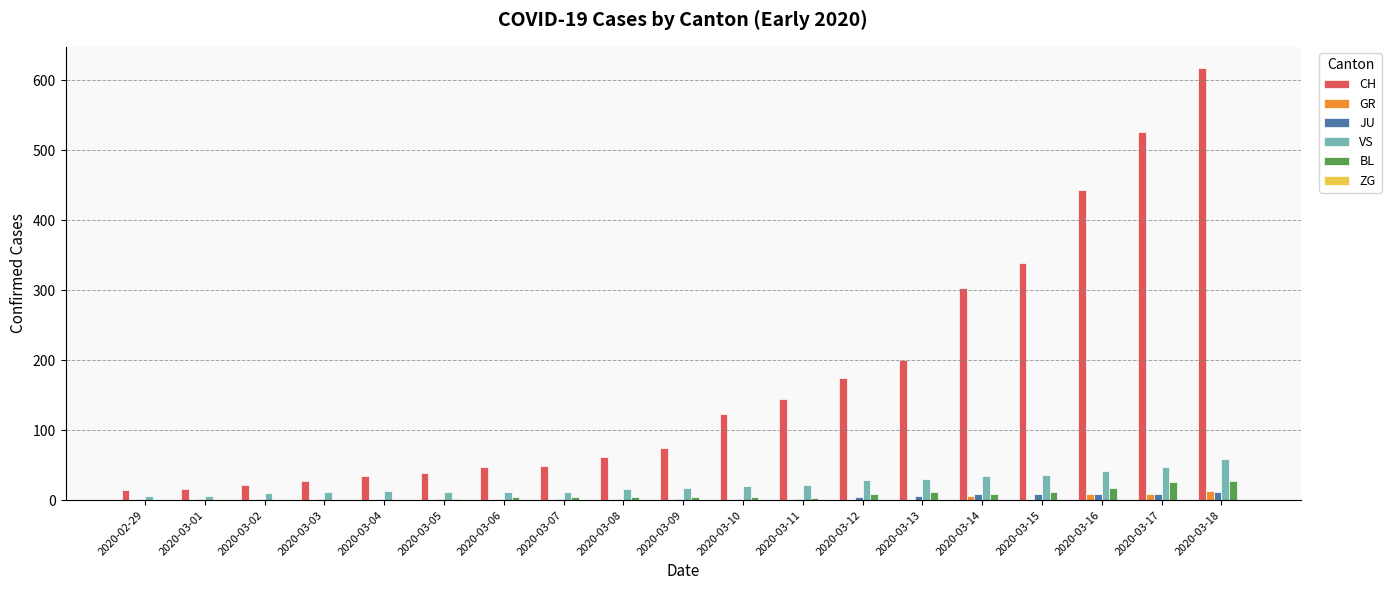

What is the sum of all JU values?

69